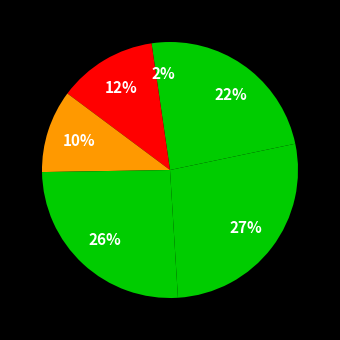

Does any single category account for the majority?

No